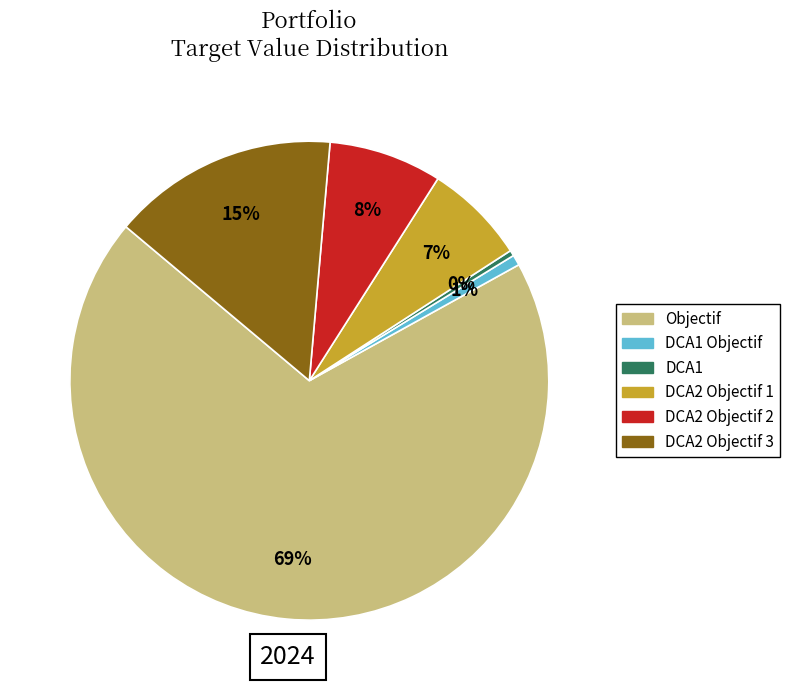

Is there any slice that represents more than half of the pie?

Yes